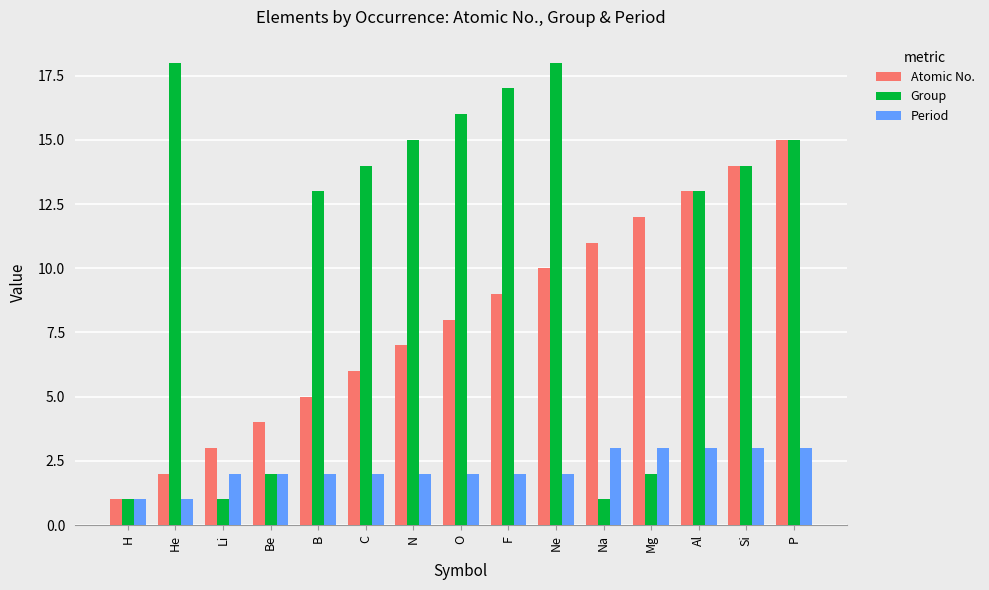

Count the number of data series in this chart.

3